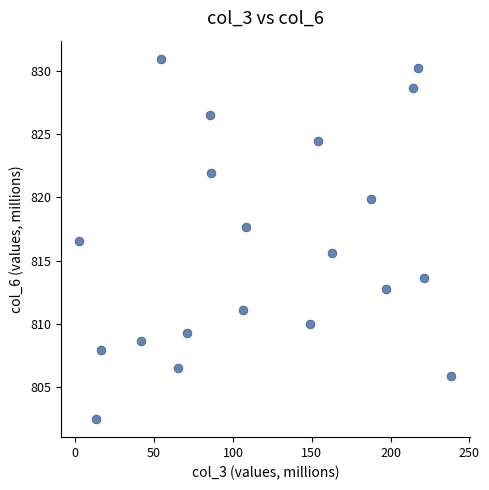

What is the range of Y values (max minus min)?

28.5